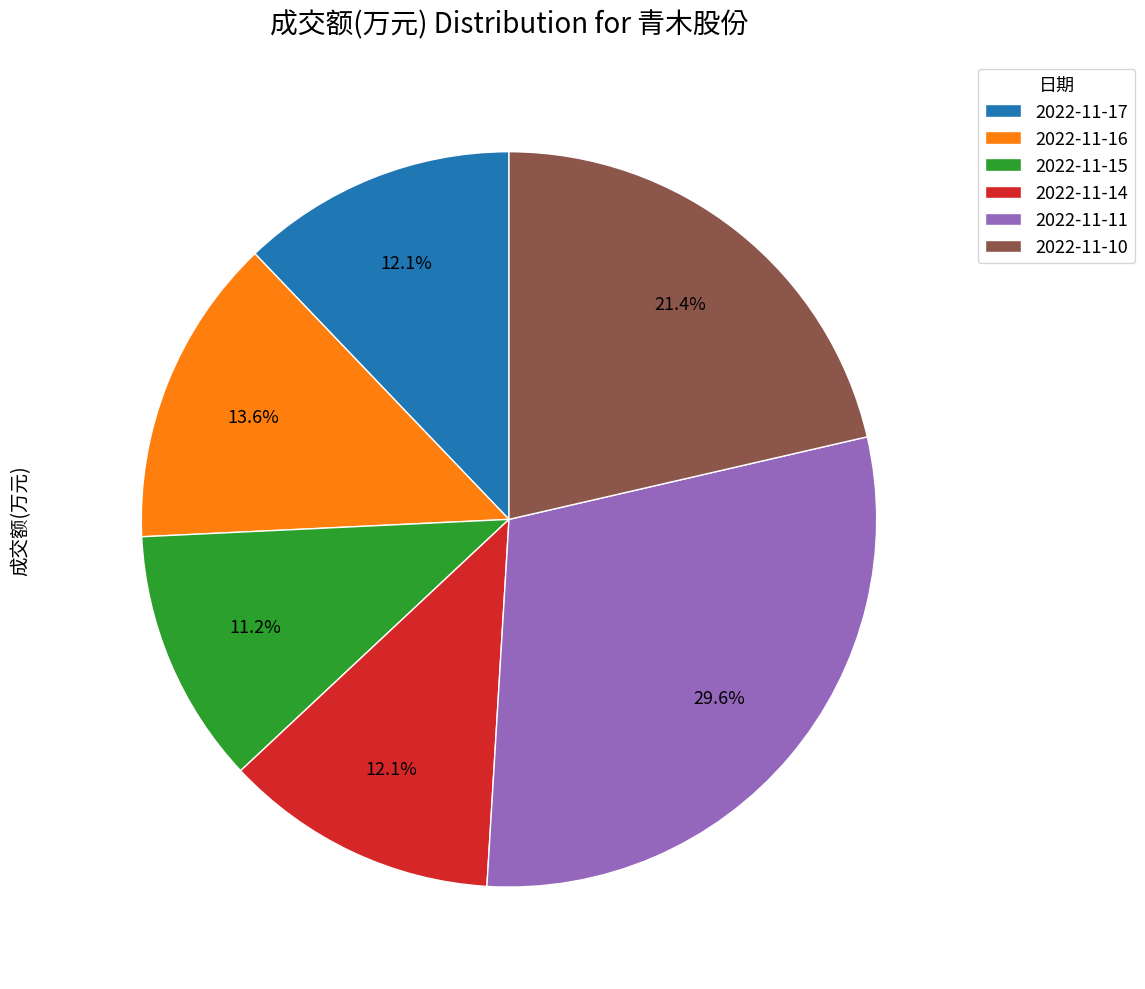

What is the smallest slice in the pie chart?

2022-11-15